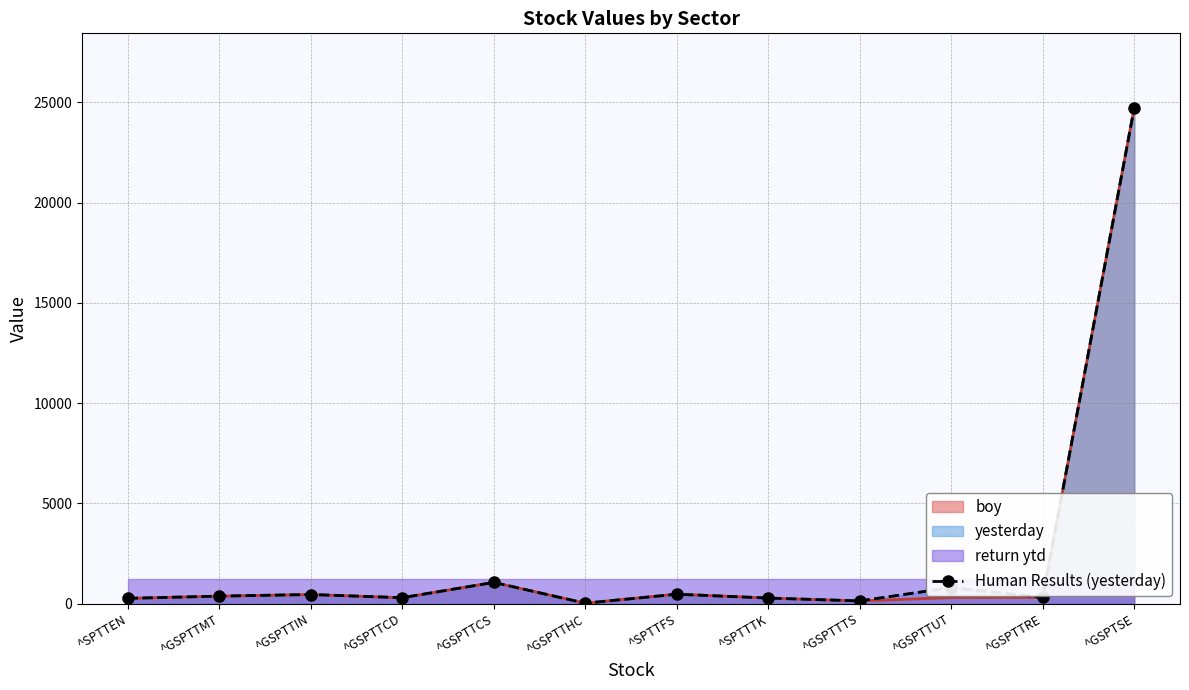

True or false: there are more than 1 points higher than both neighbors.

True